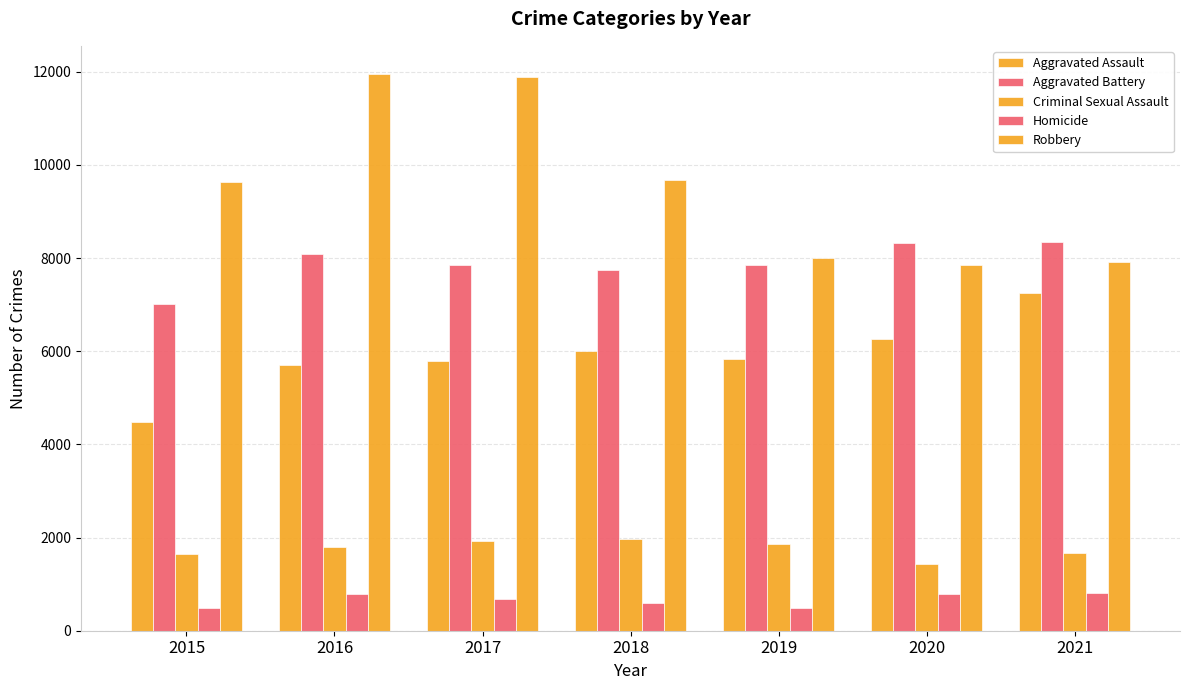

What is the value of the Robbery bar at the 1st from the left?

9638